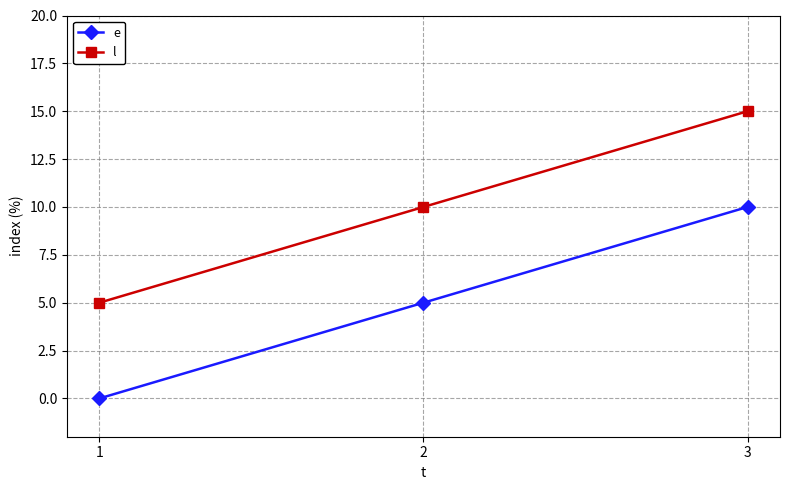

List the series in order of their overall mean, highest first.

l, e